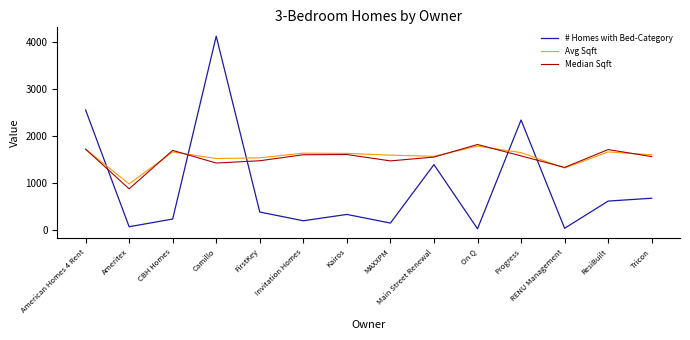

Where is # Homes with Bed-Category nearest to the value 2075?

Progress